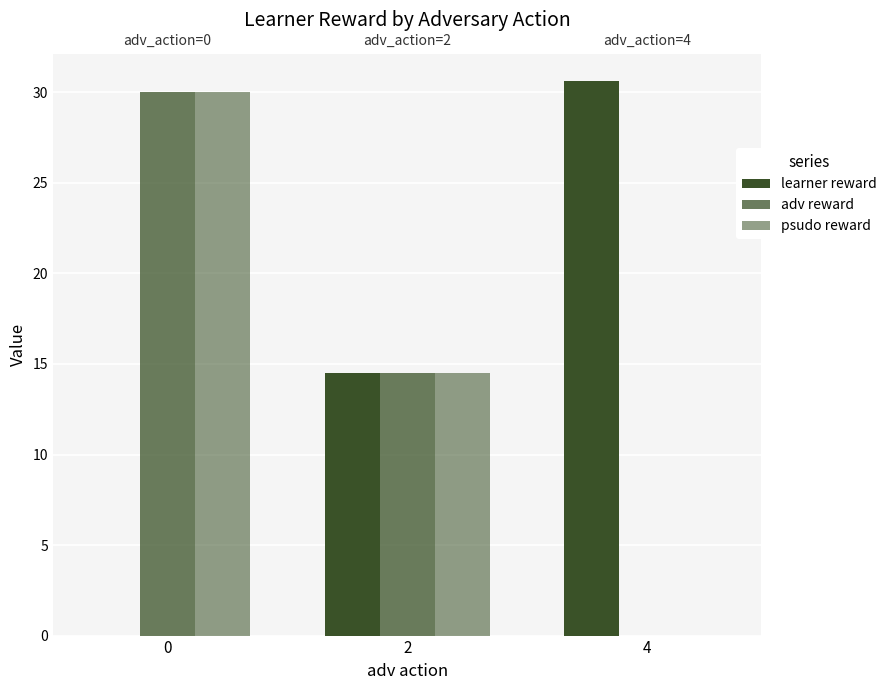

Does the chart contain stacked bars?

No